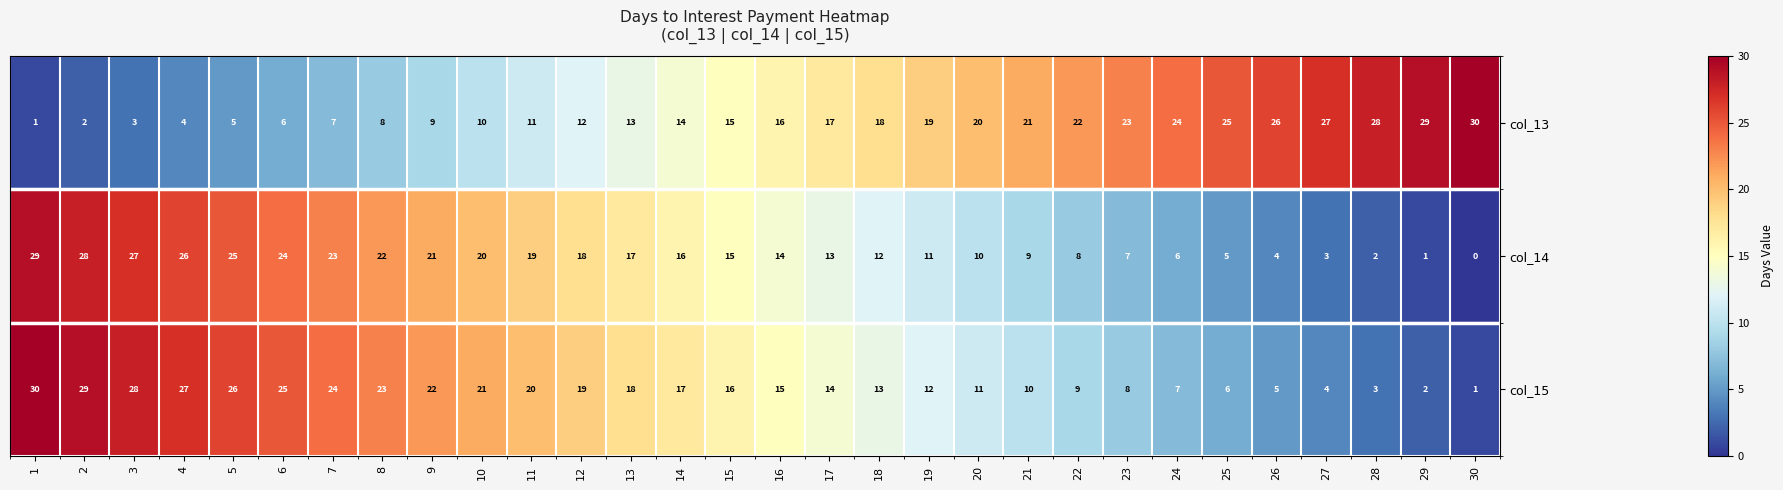

What is the difference between the highest and lowest values at 18?

6